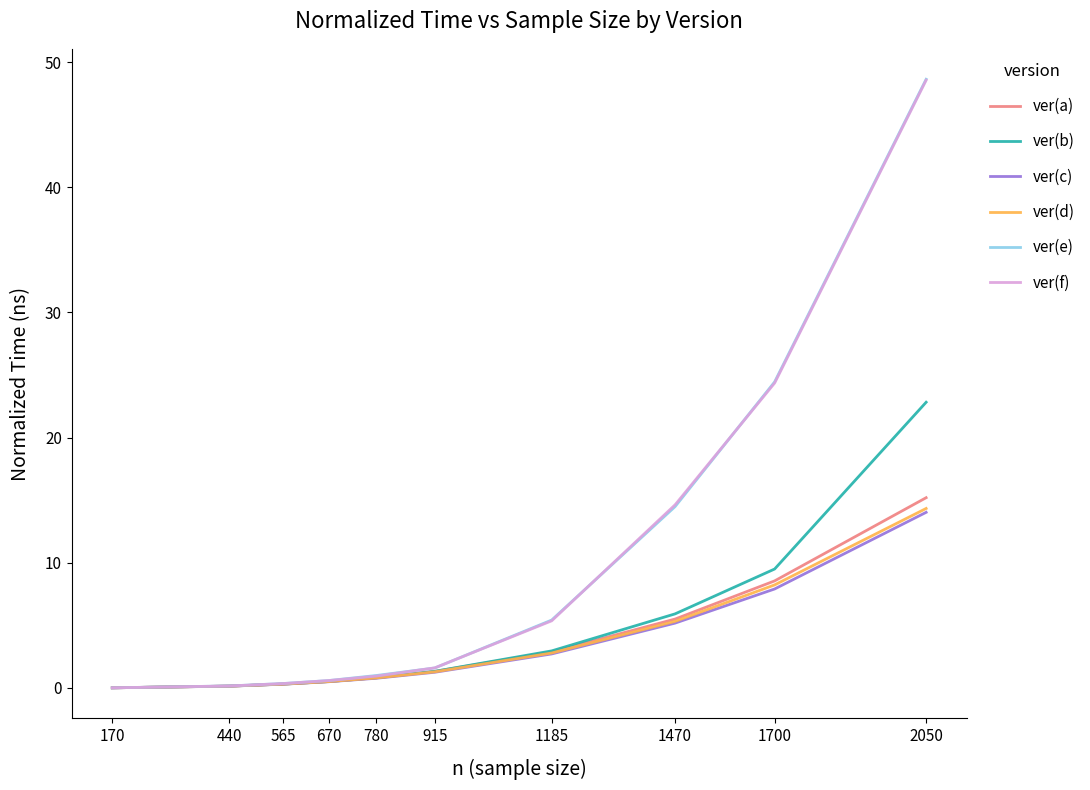

True or false: ver(e) has a value of 0.6 at 670.

True